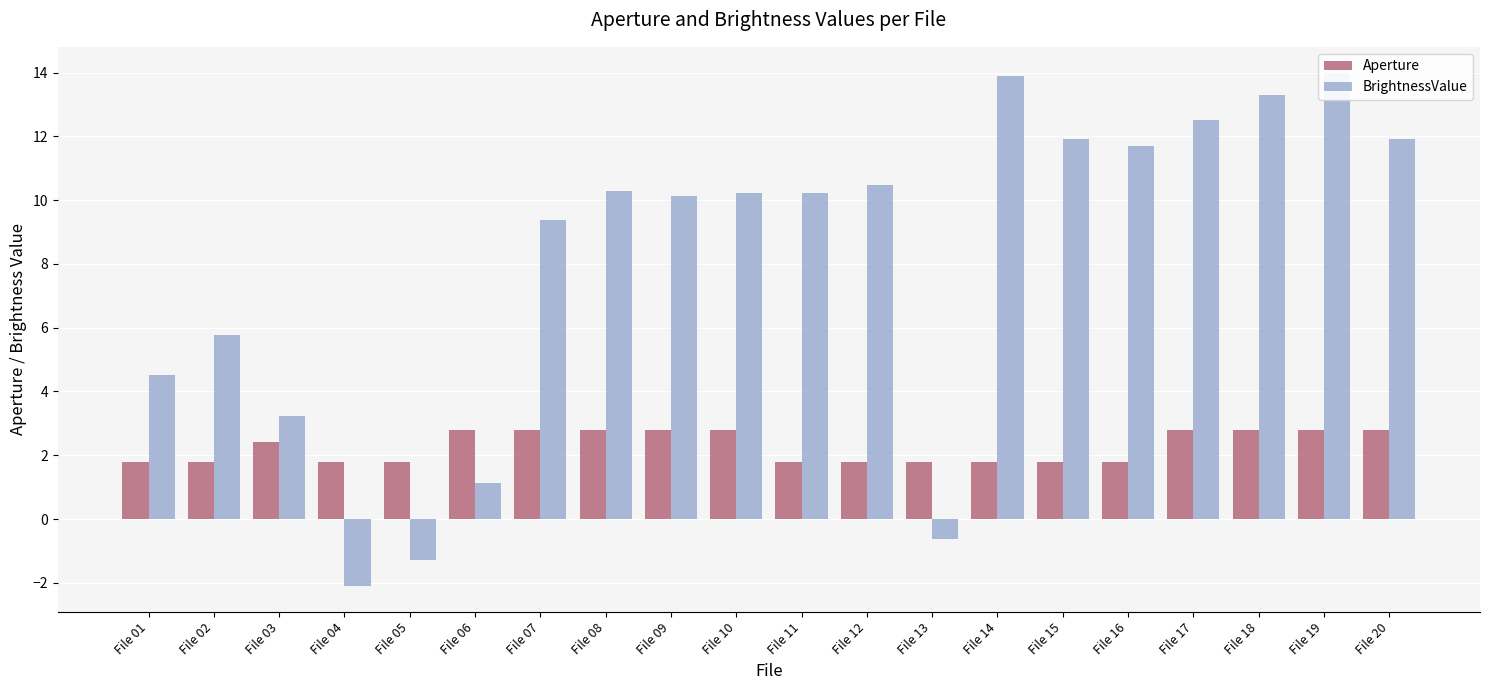

Where does the Aperture series first go above 2?

File 03